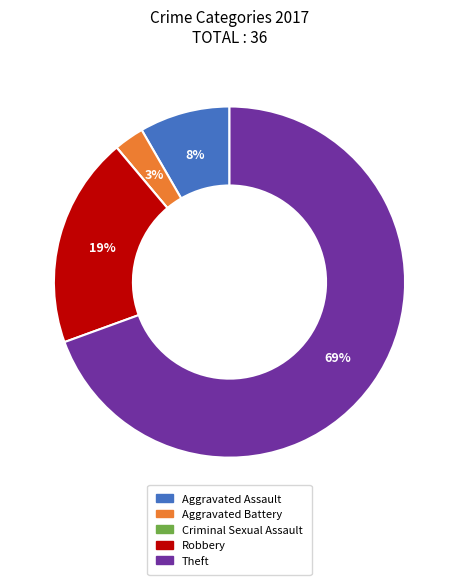

To the nearest percent, what percentage of the pie is Aggravated Battery?

3%